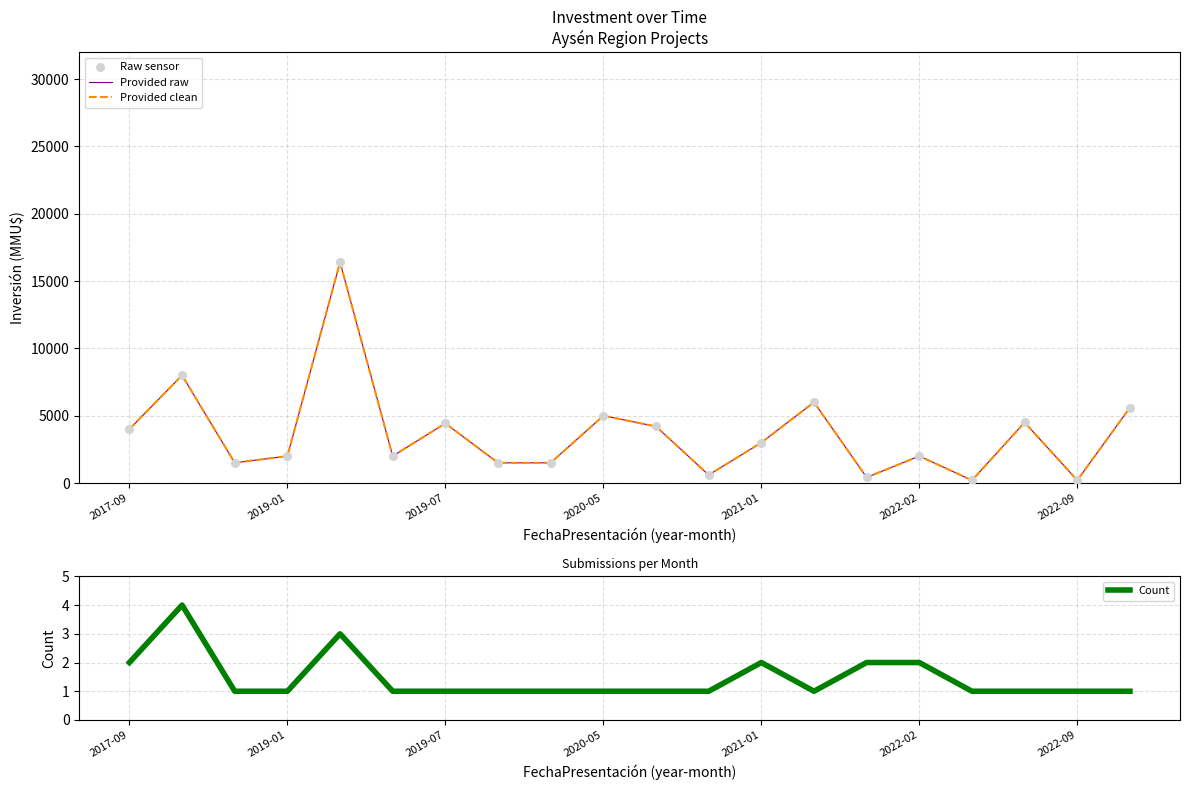

Which series contains the lowest Y value?

Count